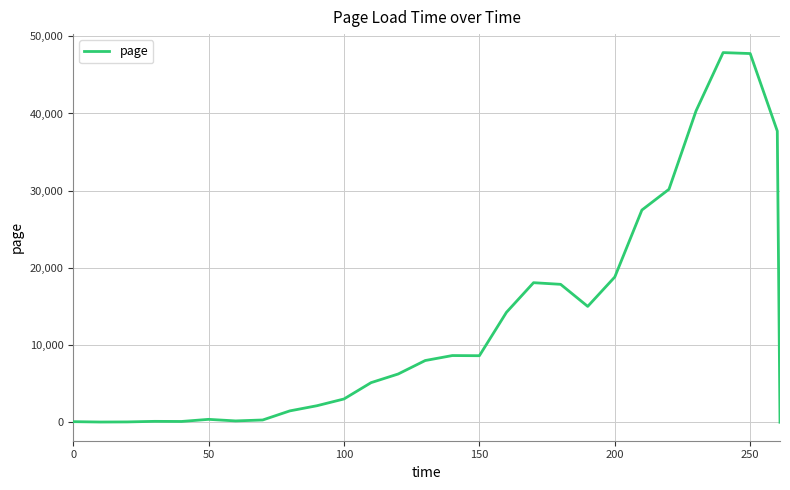

What is the difference between the maximum and minimum values?

47886.7